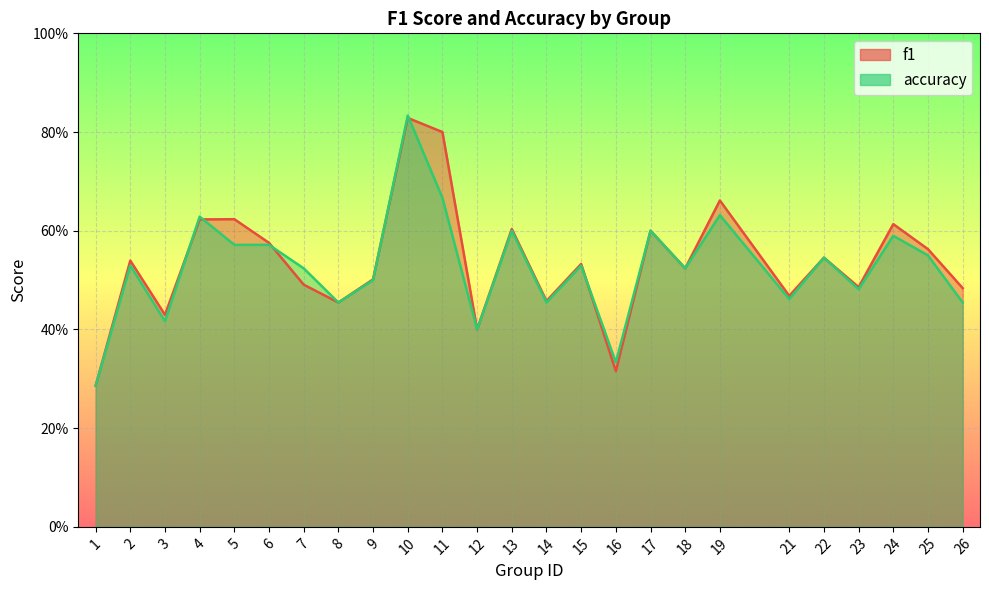

Count the number of categories in the chart.

25